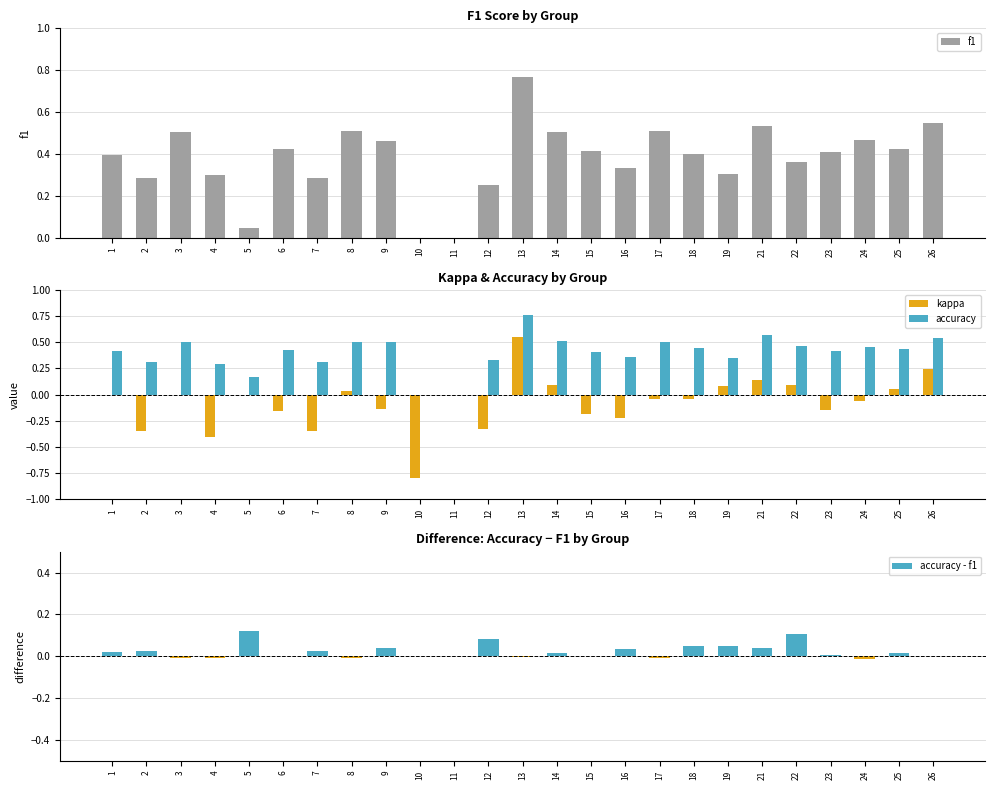

What is the sum of all kappa values?

-1.9